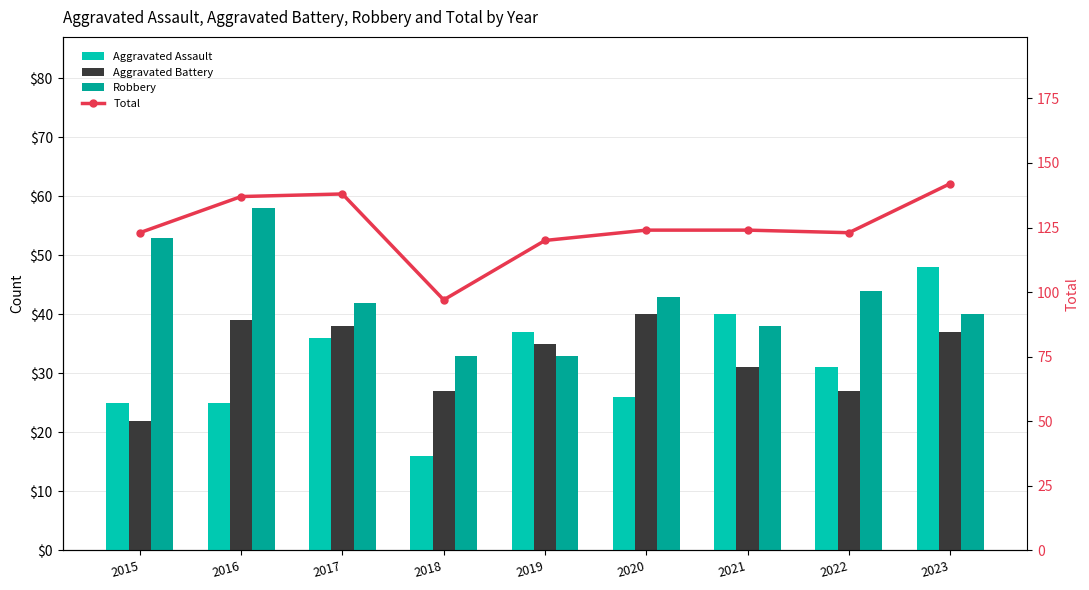

Which label corresponds to the largest value in the chart?

2023